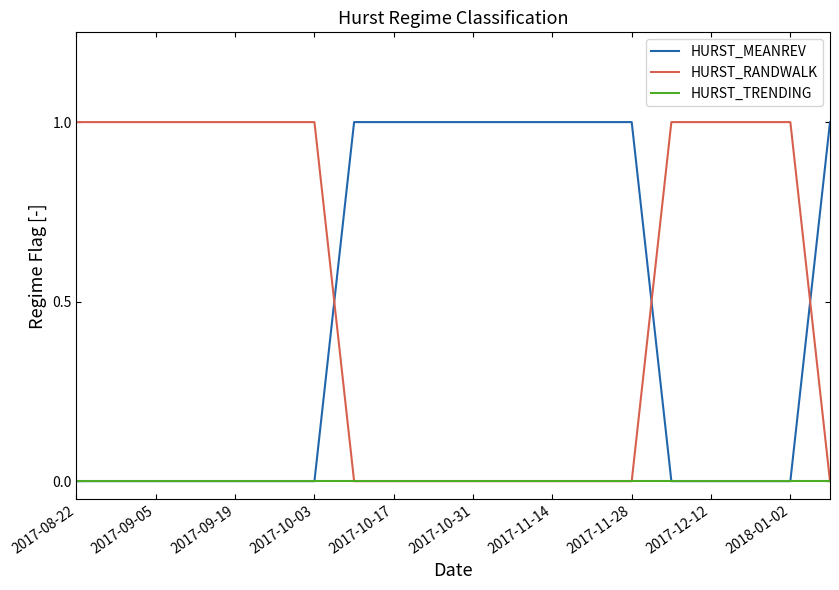

Rank the series by their average value, from highest to lowest.

HURST_RANDWALK, HURST_MEANREV, HURST_TRENDING